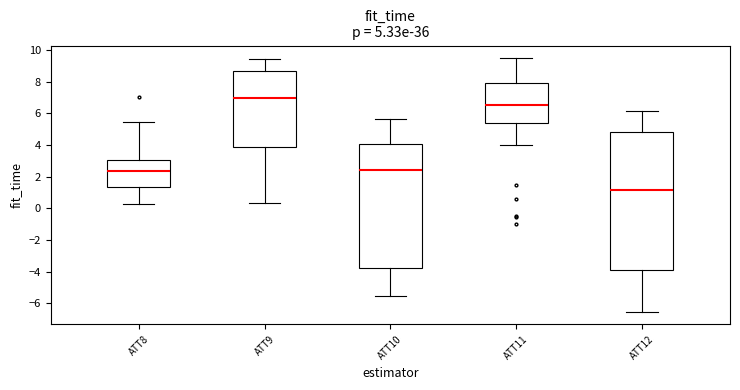

Which box's median line is the lowest?

ATT12